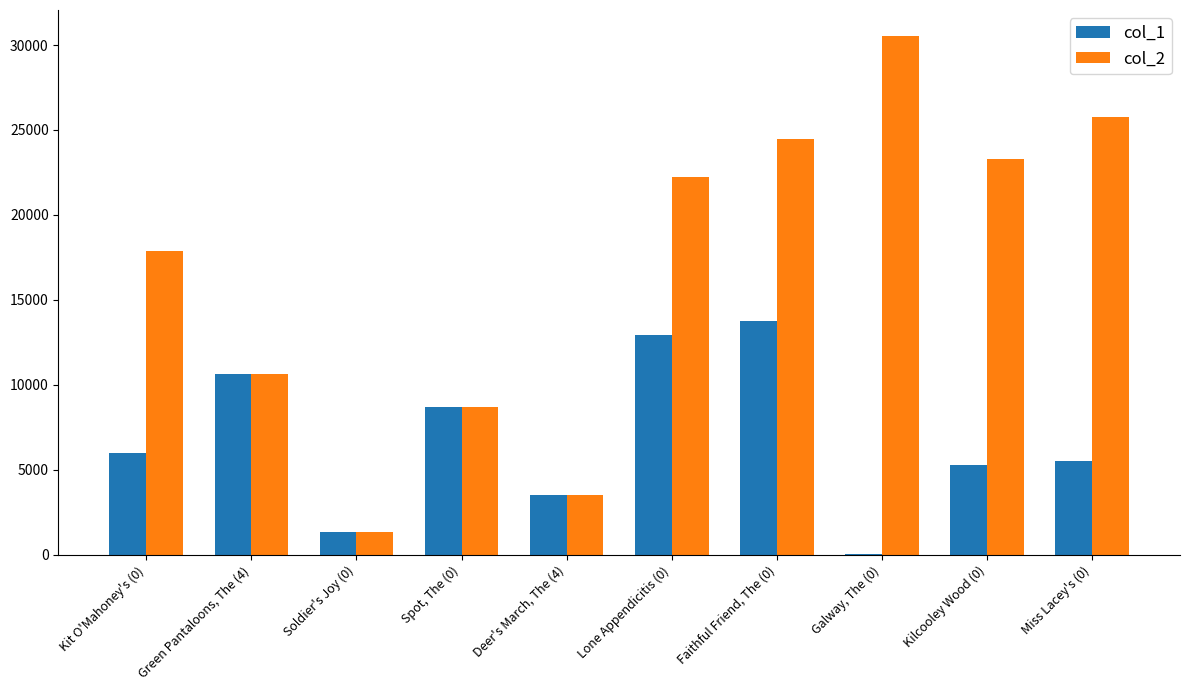

Reading left to right, list all the values displayed in this chart.

col_1: Kit O'Mahoney's (0)=5970	Green Pantaloons, The (4)=10646	Soldier's Joy (0)=1356	Spot, The (0)=8691	Deer's March, The (4)=3543	Lone Appendicitis (0)=12960	Faithful Friend, The (0)=13733	Galway, The (0)=38	Kilcooley Wood (0)=5291	Miss Lacey's (0)=5532
col_2: Kit O'Mahoney's (0)=17865	Green Pantaloons, The (4)=10646	Soldier's Joy (0)=1356	Spot, The (0)=8691	Deer's March, The (4)=3543	Lone Appendicitis (0)=22222	Faithful Friend, The (0)=24444	Galway, The (0)=30534	Kilcooley Wood (0)=23279	Miss Lacey's (0)=25754